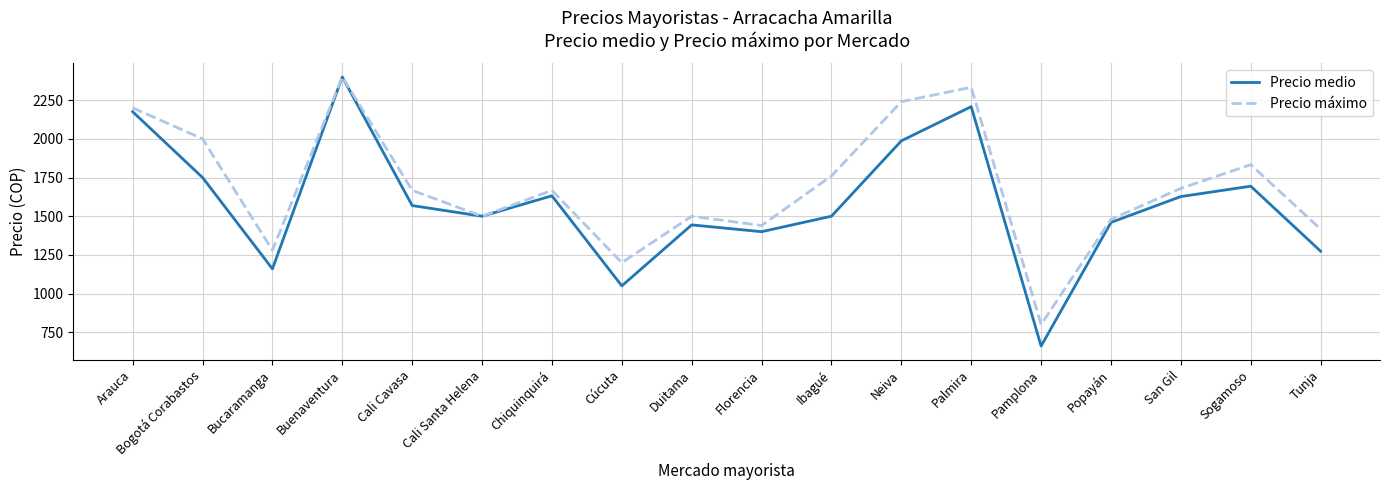

Rank the series by their average value, from highest to lowest.

Precio máximo, Precio medio